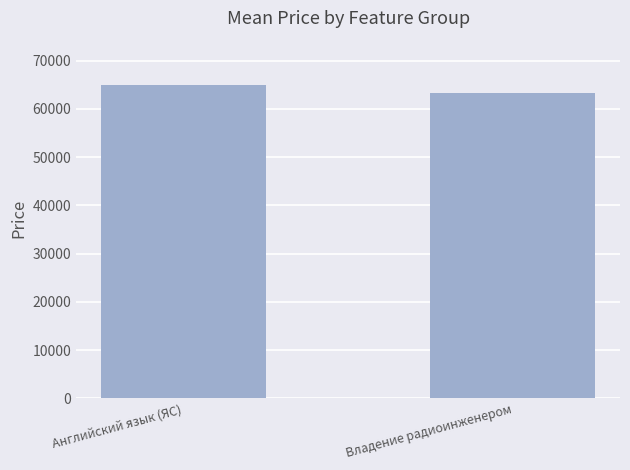

Is it true that the value at Владение радиоинженером is 63342.0?

True